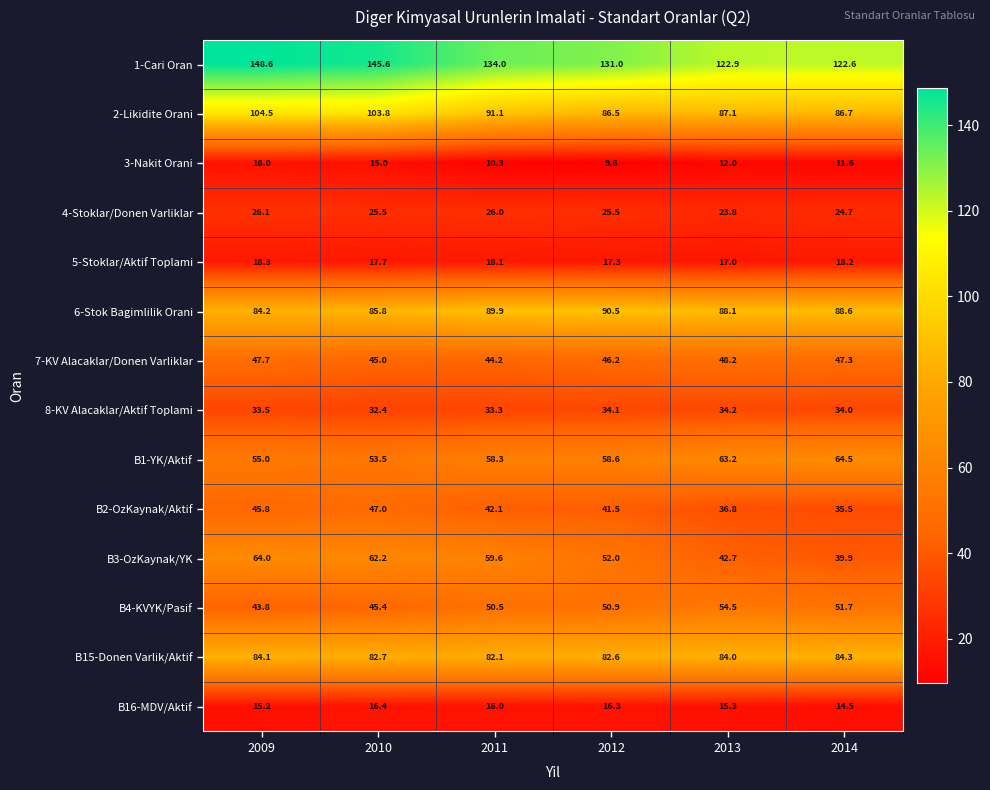

What is the difference between the maximum and second lowest values in the B2-OzKaynak/Aktif series?

10.2